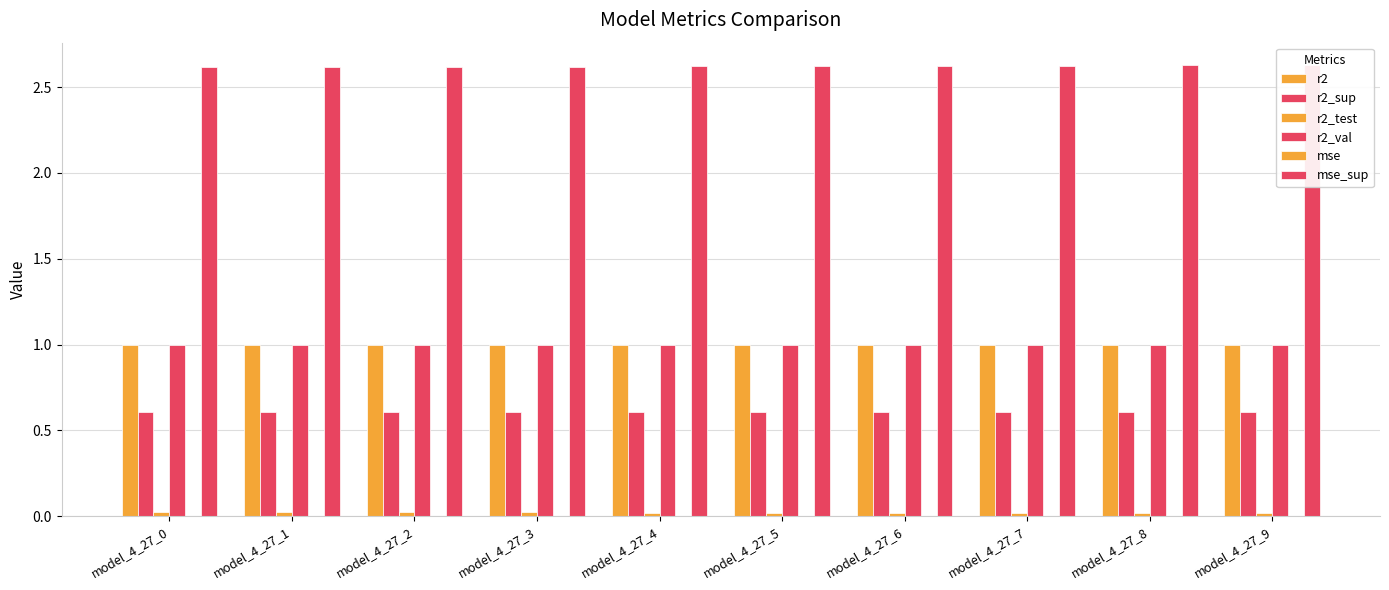

At which label is r2_sup closest to 0?

model_4_27_9